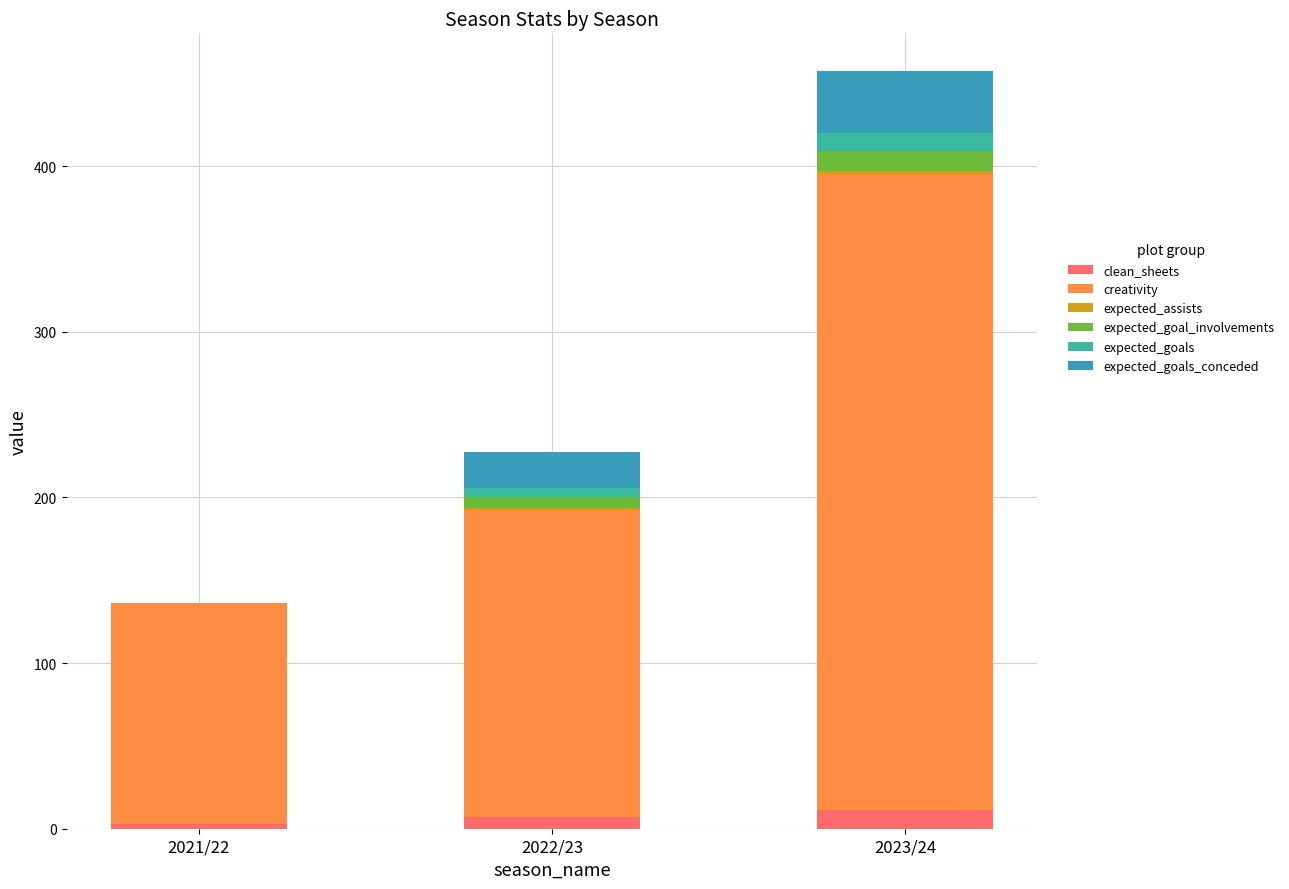

At which category is the sum across all series the highest?

2023/24